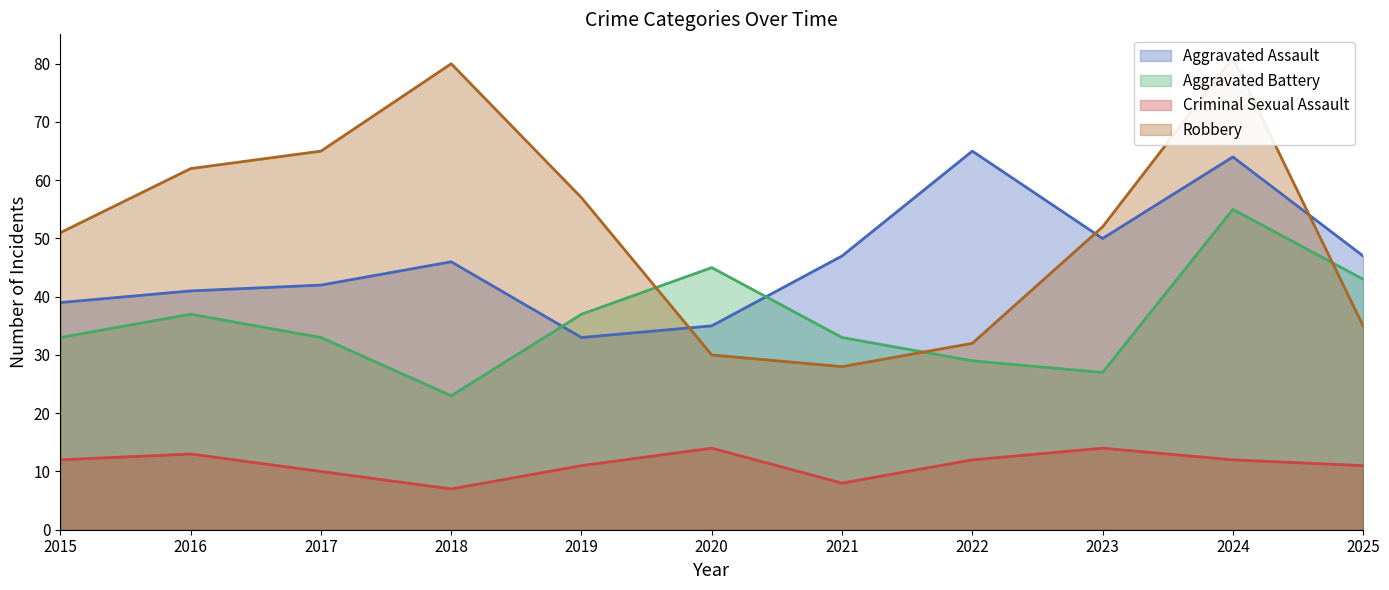

Where is Robbery nearest to the value 54?

2023